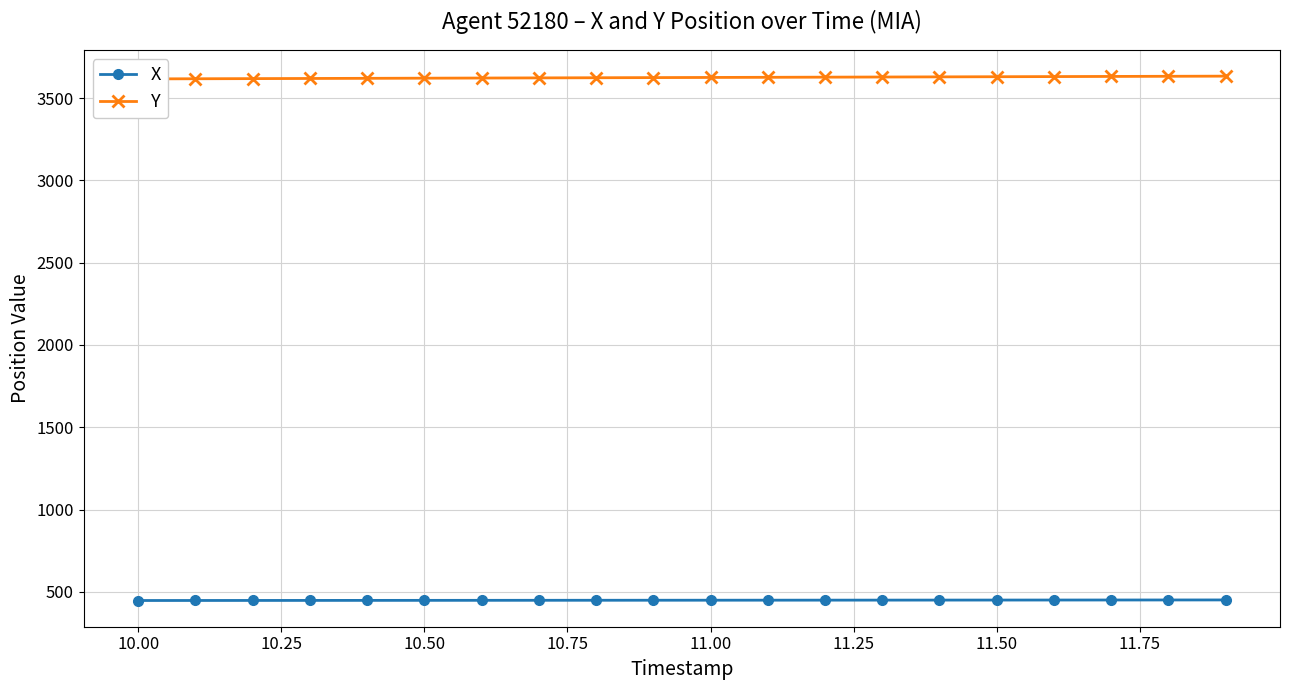

What is the minimum value for X?

447.2